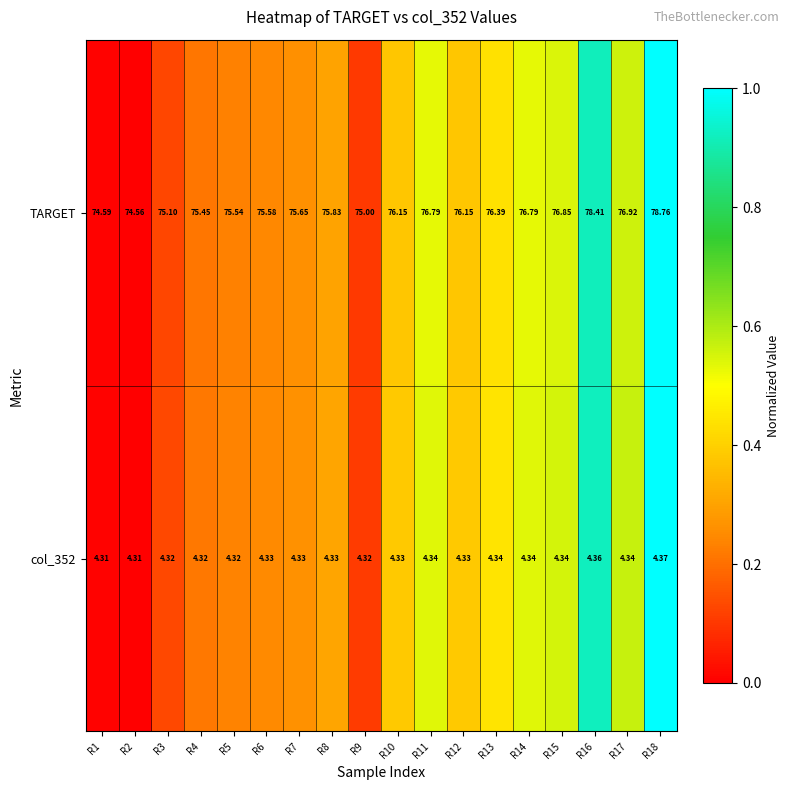

Which series has the widest spread of values?

TARGET